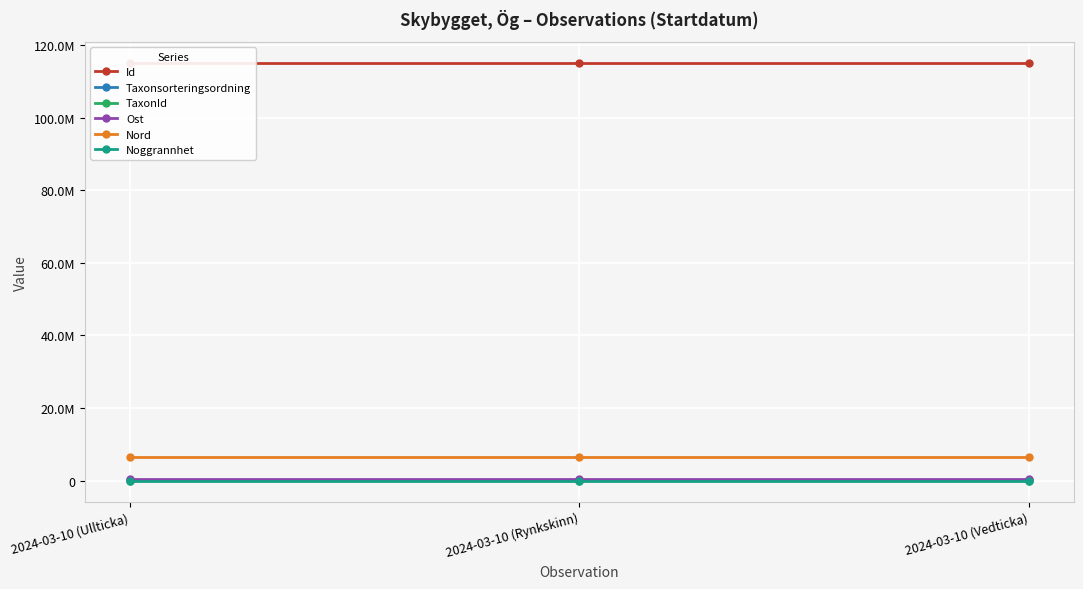

Which series has the largest total across all categories?

Id